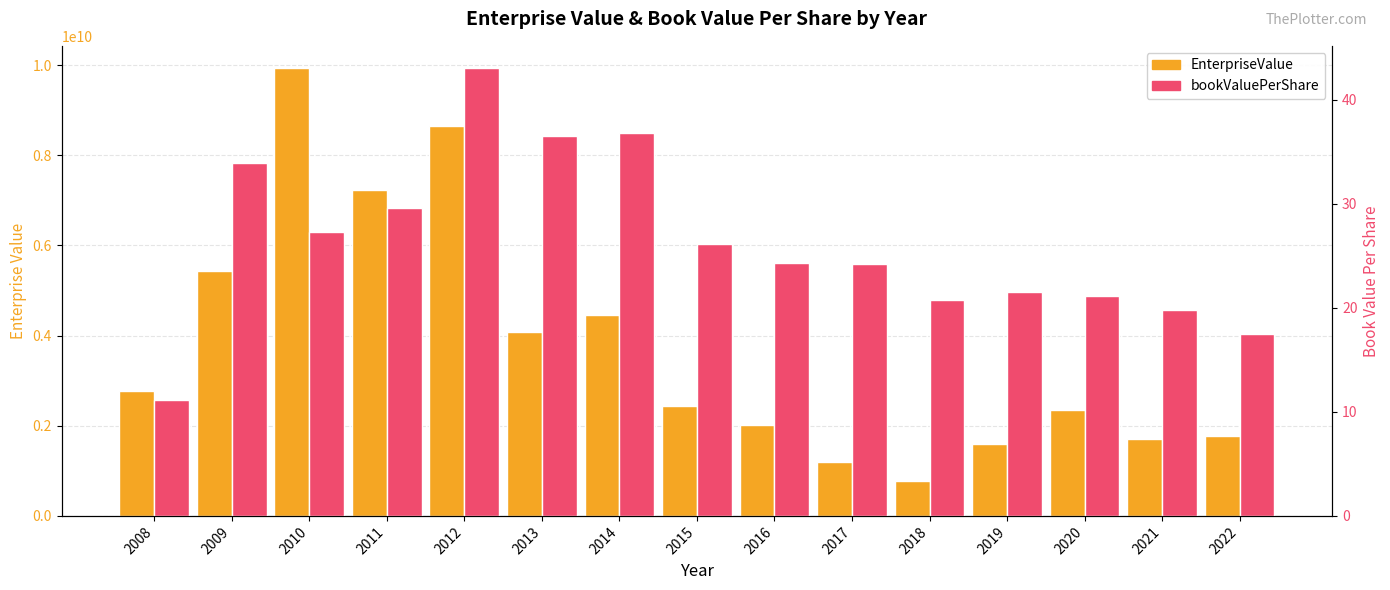

What is the value of the EnterpriseValue bar at the 13th from the left?

2344919690.0